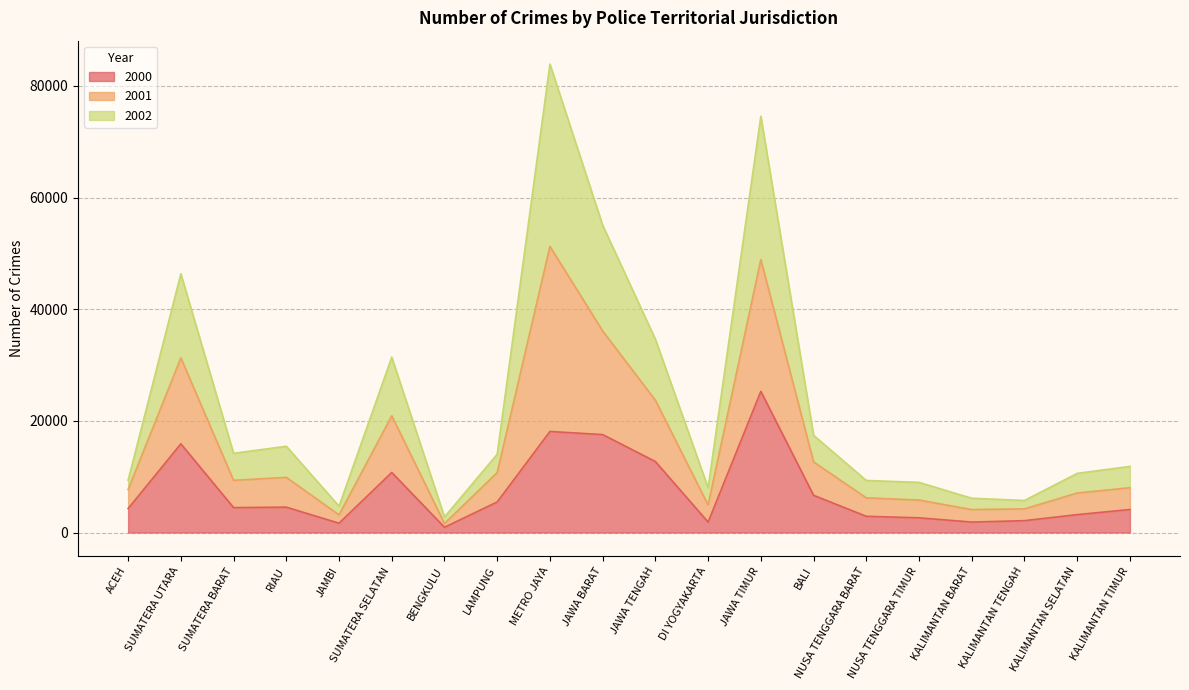

Where does the 2000 series first go above 4464?

SUMATERA UTARA